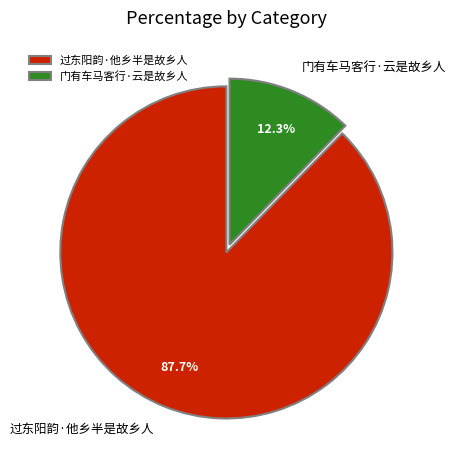

Does any single category account for the majority?

Yes